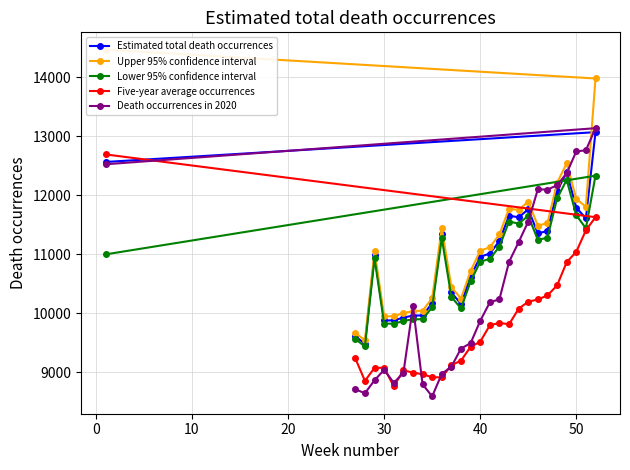

How many distinct data groups are displayed?

5